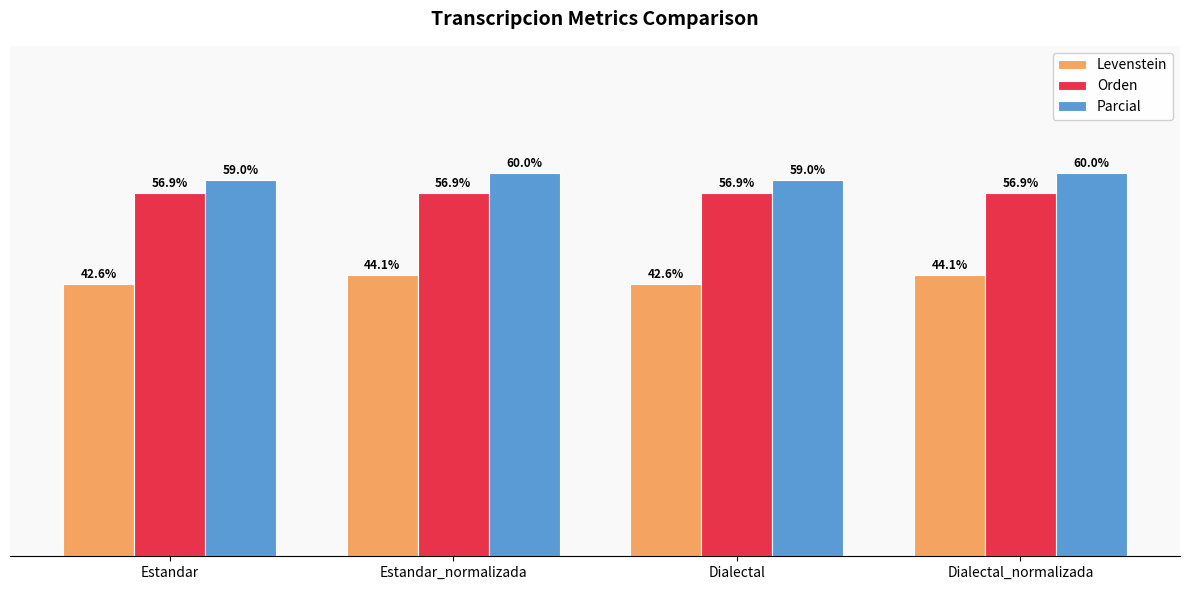

Which series has the widest spread of values?

Levenstein